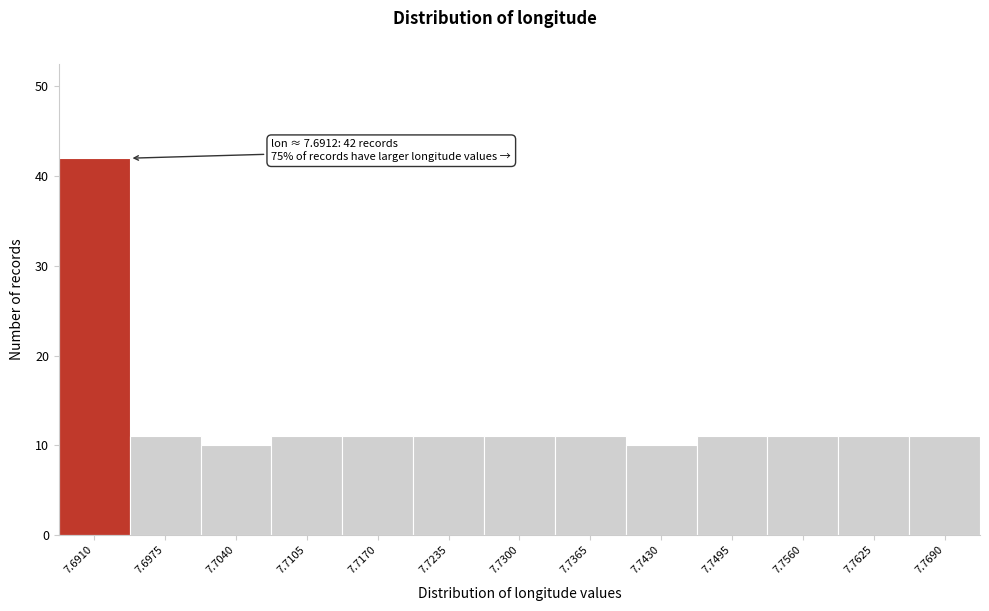

Reading left to right, list all the values displayed in this chart.

7.6910=42	7.6975=11	7.7040=10	7.7105=11	7.7170=11	7.7235=11	7.7300=11	7.7365=11	7.7430=10	7.7495=11	7.7560=11	7.7625=11	7.7690=11